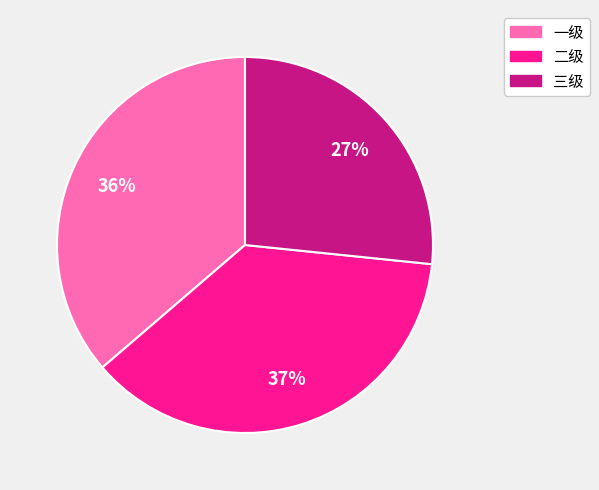

Between 二级 and 一级, which is larger?

二级